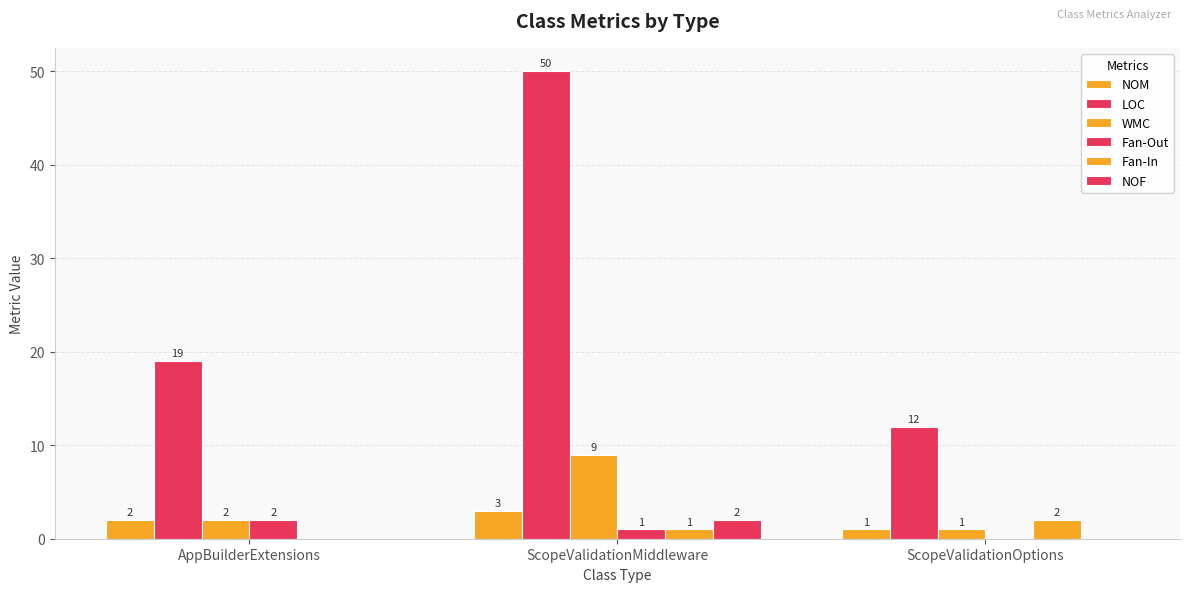

What is the average value of the WMC series?

4